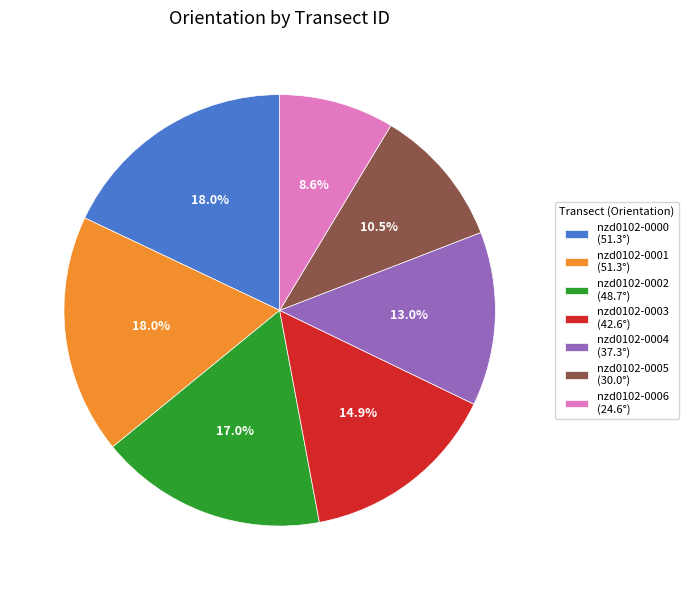

How many slices are in this pie chart?

7